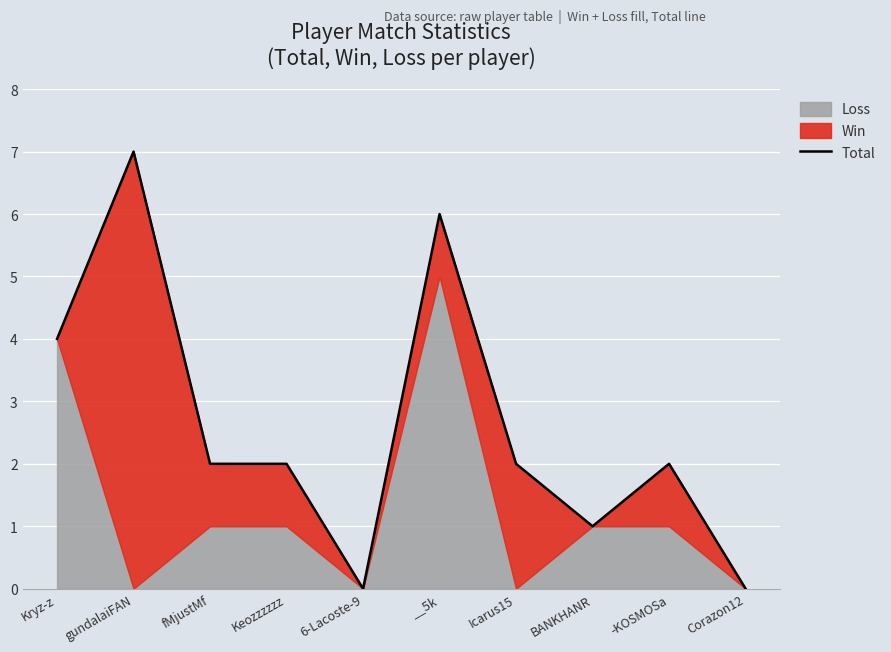

Reading left to right, transcribe all the data shown in this chart.

4	7	2	2	0	6	2	1	2	0